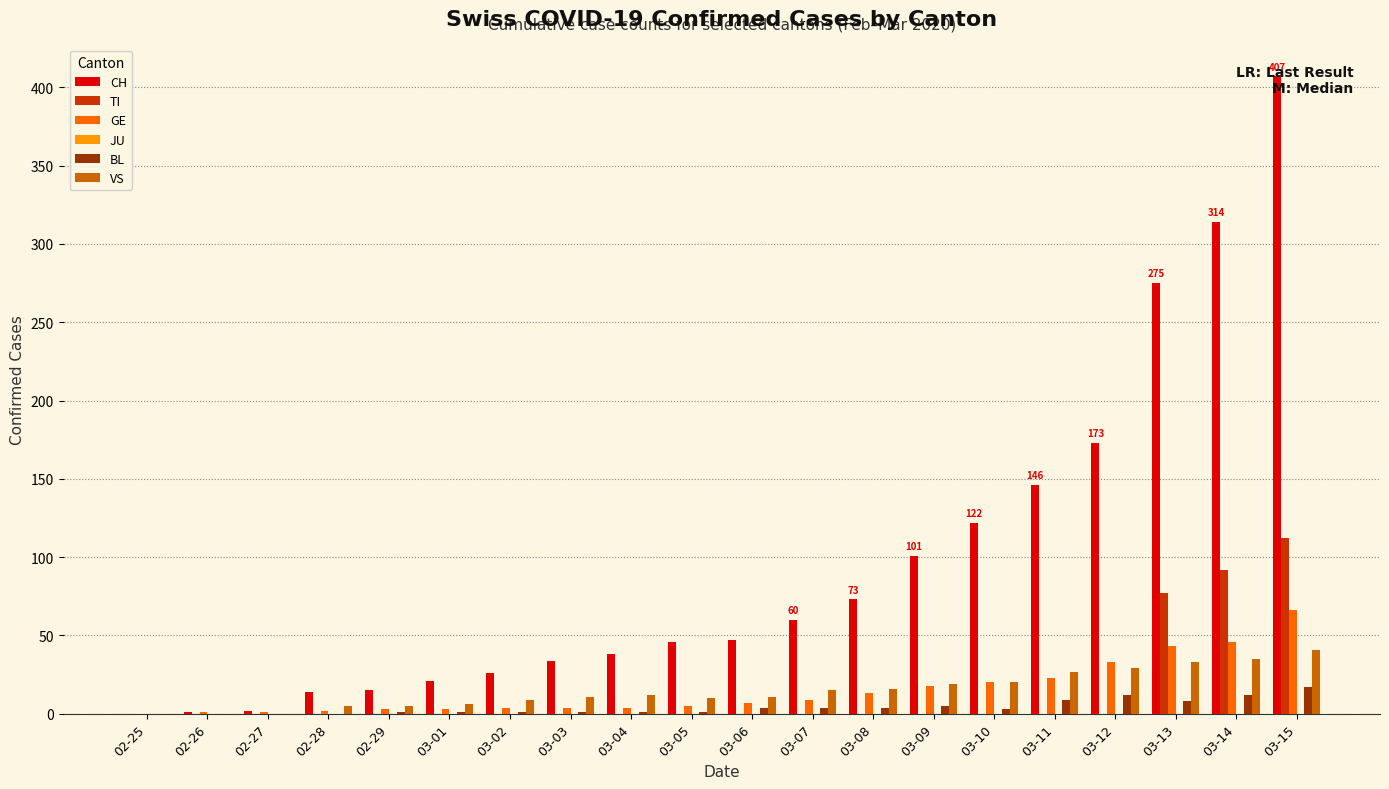

Which series has the largest total across all categories?

CH